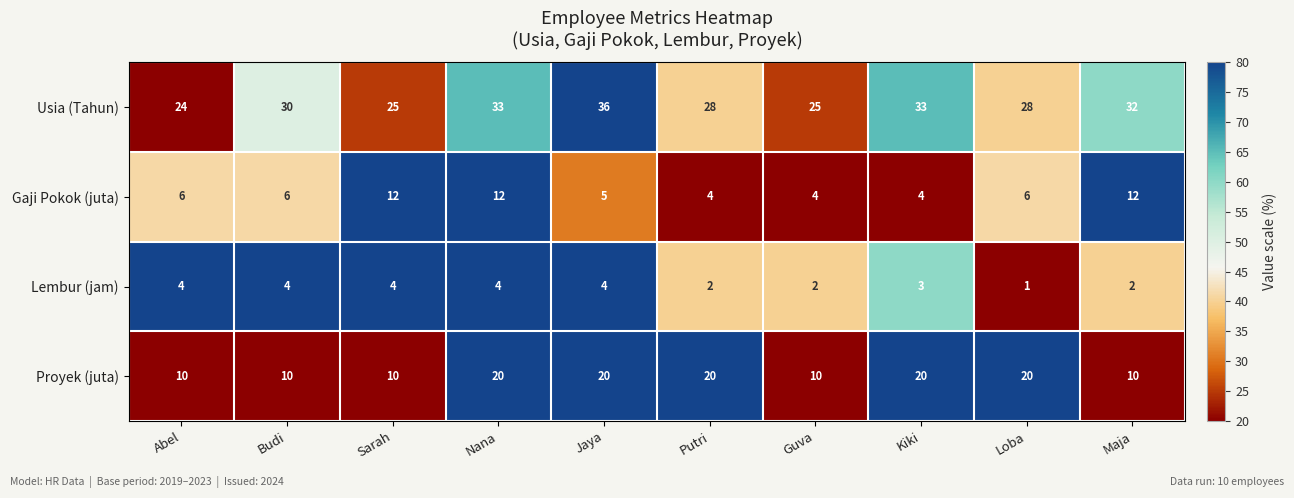

The Gaji Pokok (juta) series shows 9 at Loba. True or false?

False